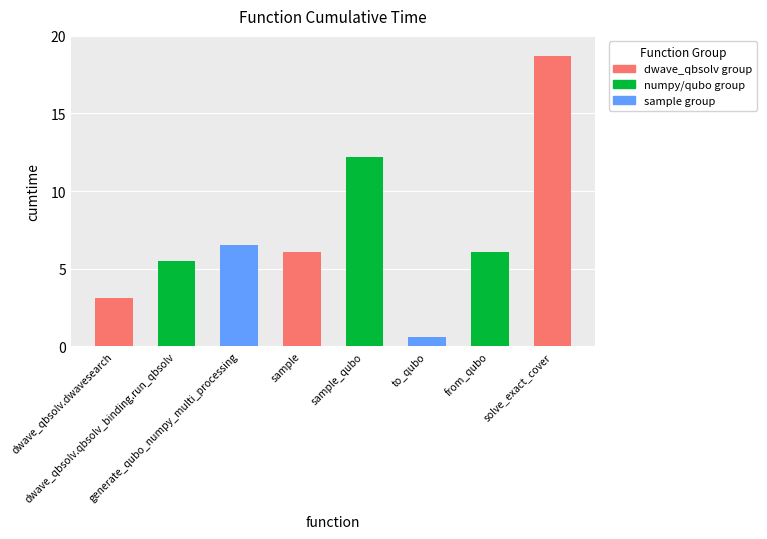

What is the difference between the maximum and minimum values?

18.1